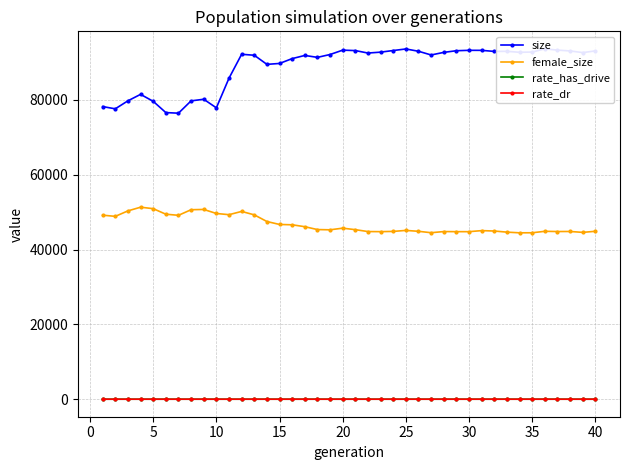

What is the greatest value displayed?

93643.0